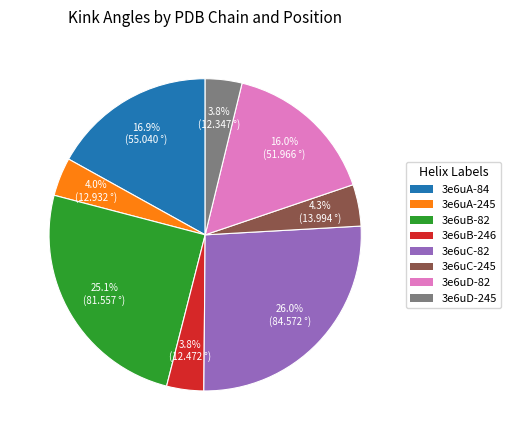

Approximately how many times larger is the value at 3e6uA-84 compared to 3e6uB-82?

0.7